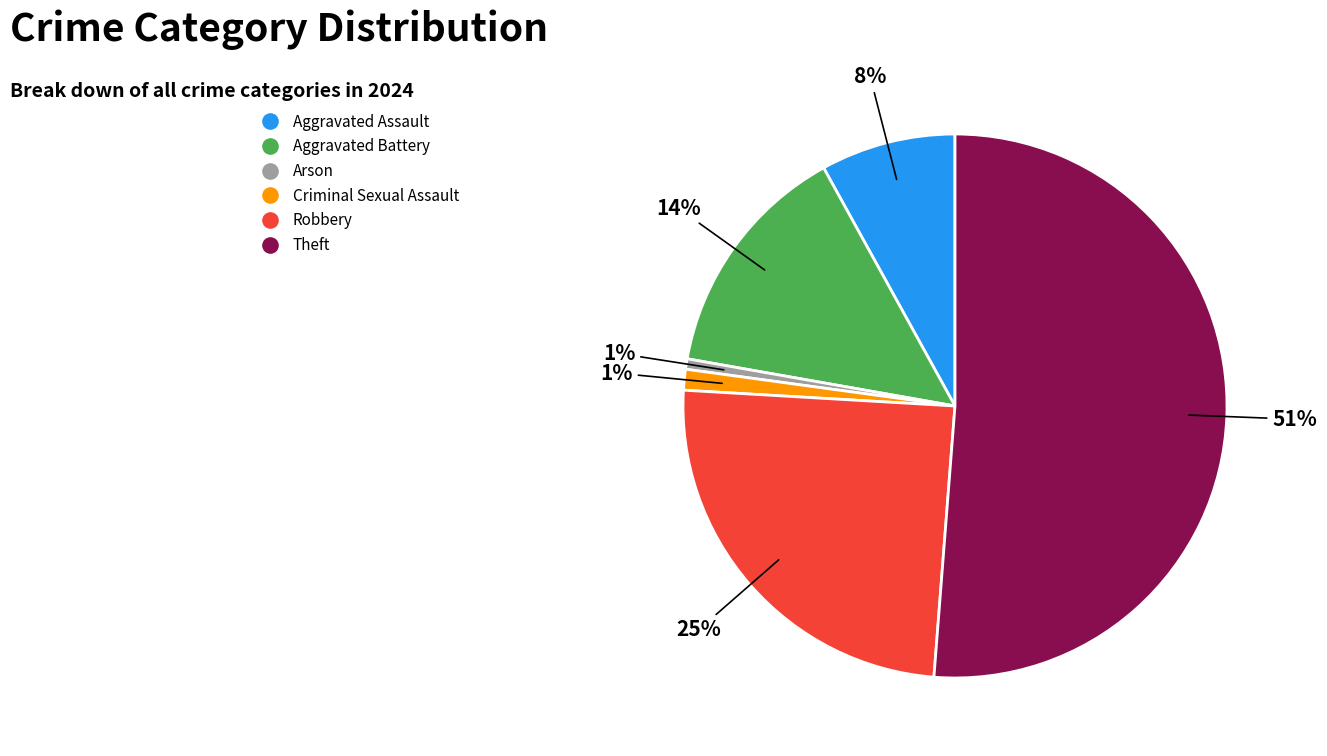

To the nearest percent, what percentage of the pie is Theft?

51%